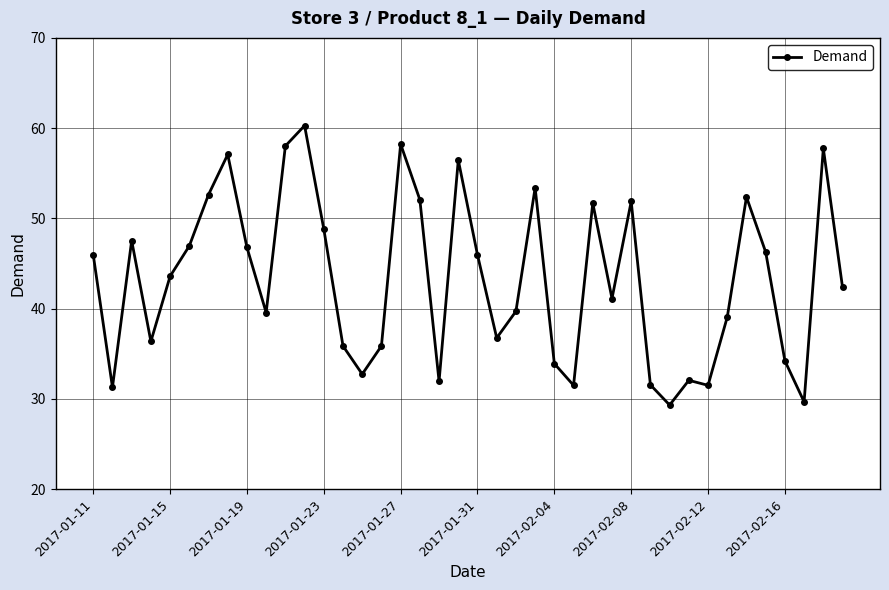

What is the value of the 25th point from the left?

33.9